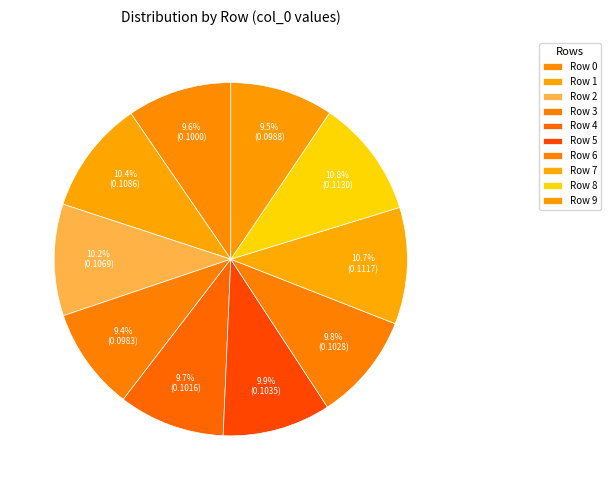

How many segments does this pie chart have?

10